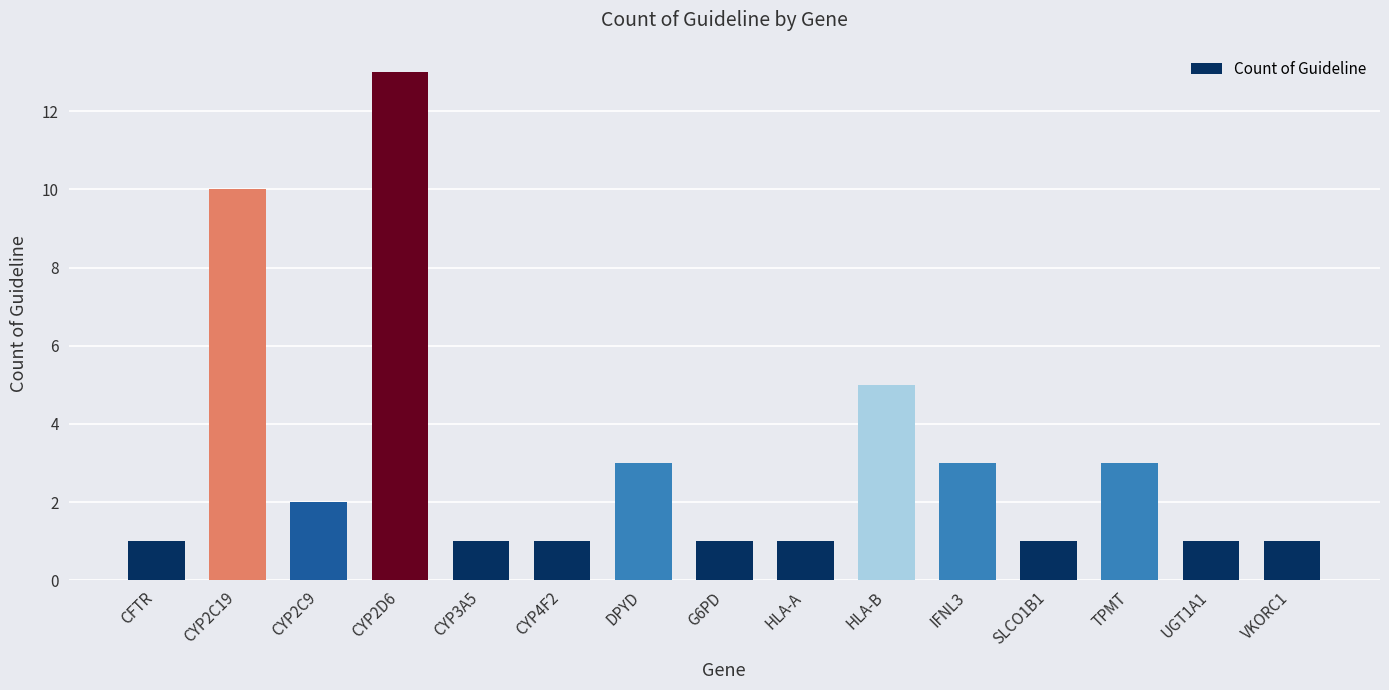

What is the greatest value displayed?

13